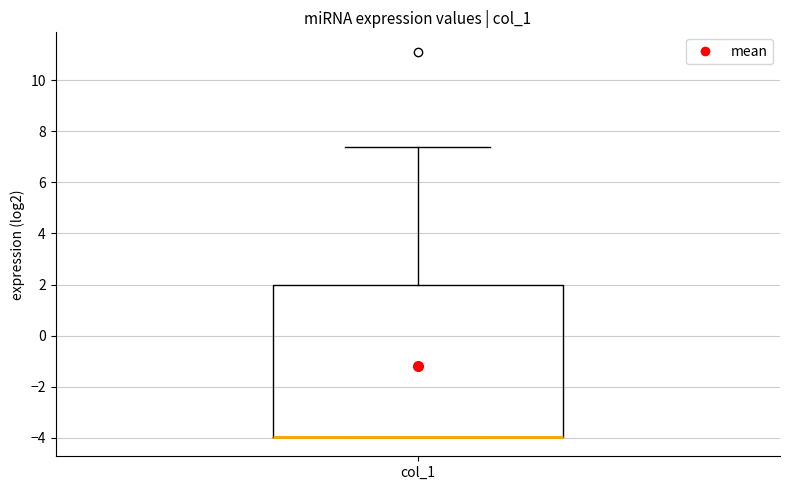

Transcribe this box plot: give where the median line is, the range the box spans, and where the two whiskers end, as read against the y-axis. The values are not printed on the chart, so give them approximately, as read against the axis.

median -4.0 (drawn on the box's lower edge), box -4.0 to 2.0, whiskers -4.0 to 7.4